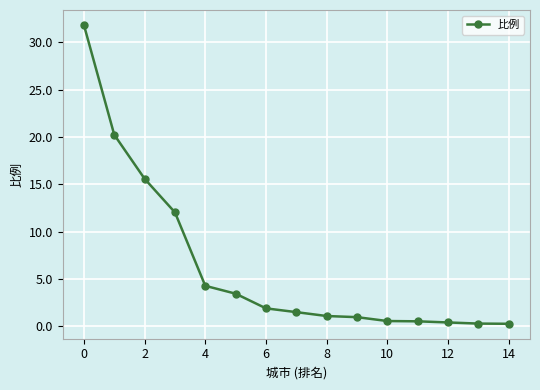

What is the maximum value shown in the chart?

31.8